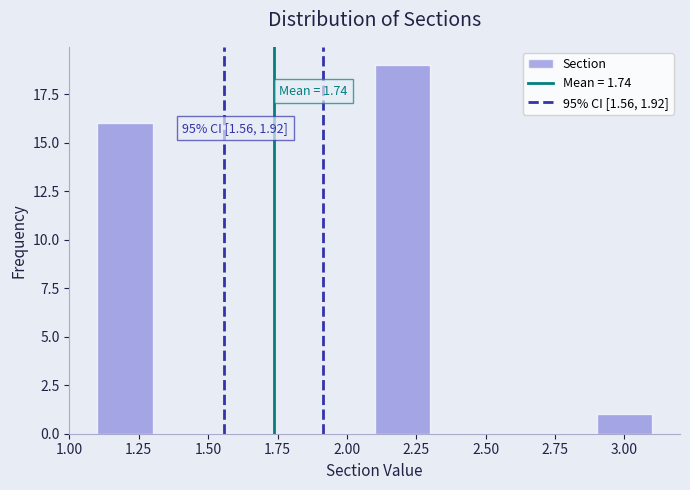

Over which range of the x-axis is the bar tallest?

2.1 to 2.3